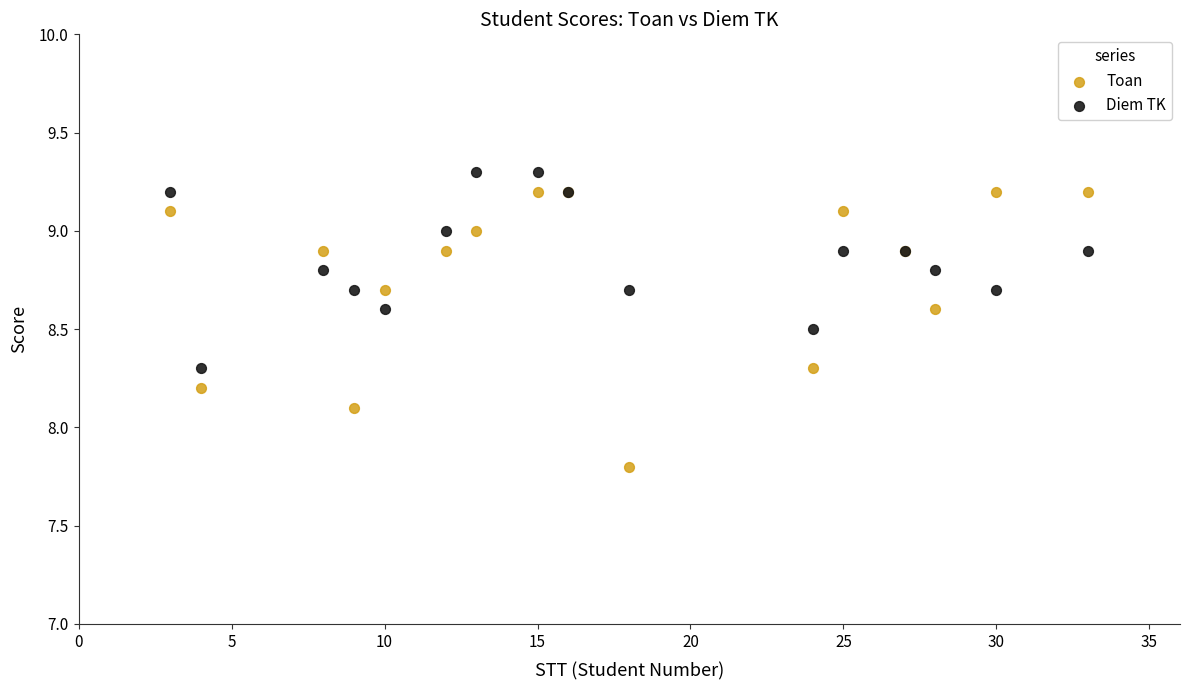

Across all series, what Y value is closest to 8?

8.1